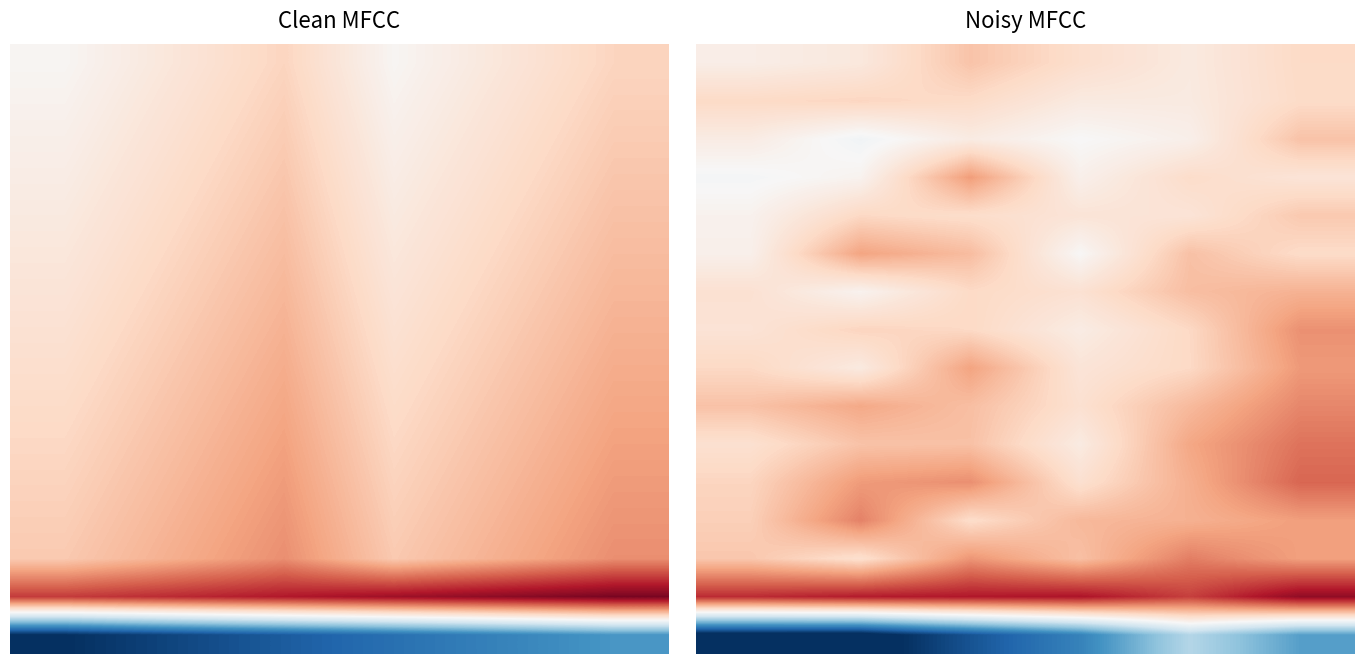

Is it true that 6 equals 0.3 at 4?

True